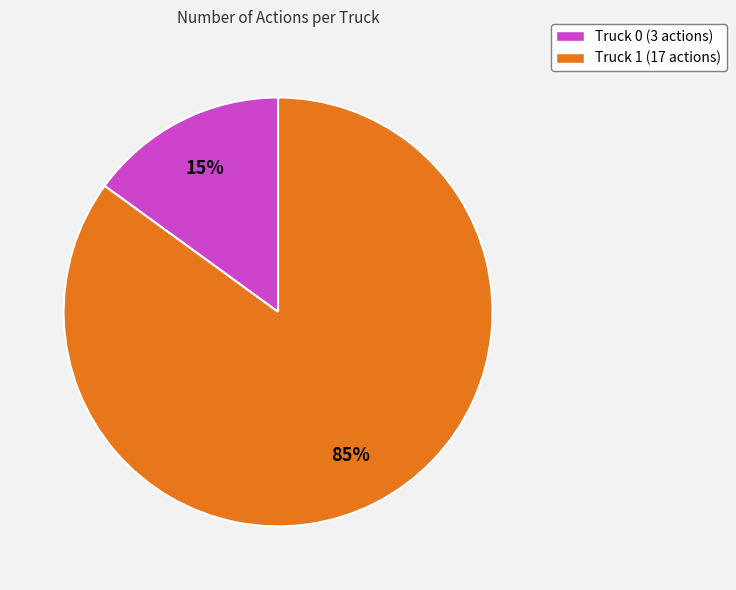

What is the ratio of the value at Truck 0 to the value at Truck 1?

0.2